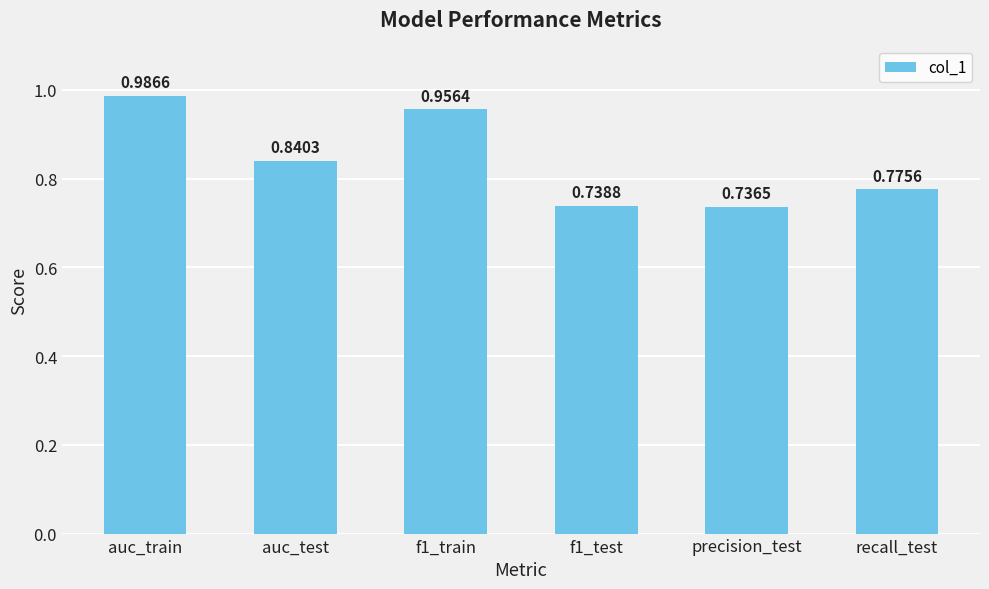

What is the difference between the values at precision_test and auc_test?

0.1